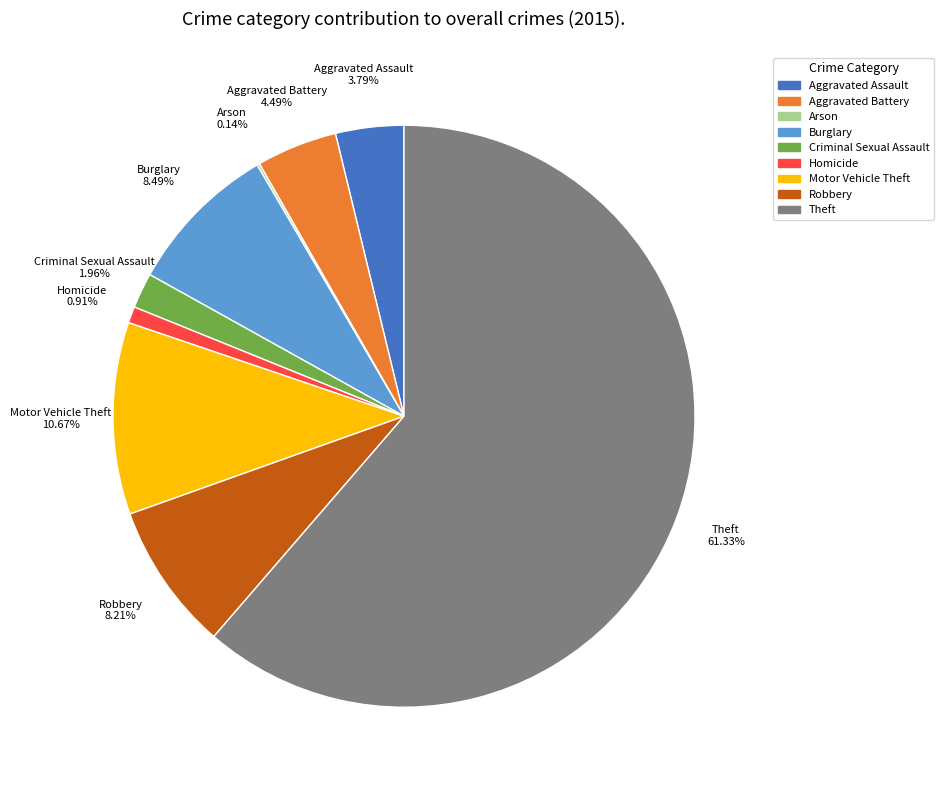

What is the largest slice in the pie chart?

Theft